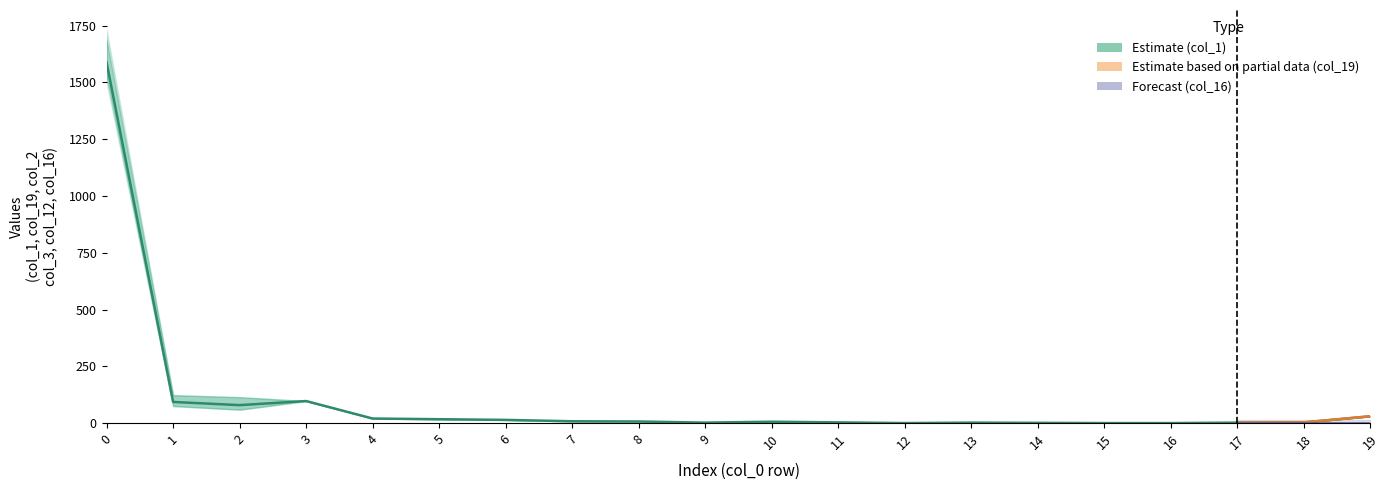

What is the maximum value for col_3?

2